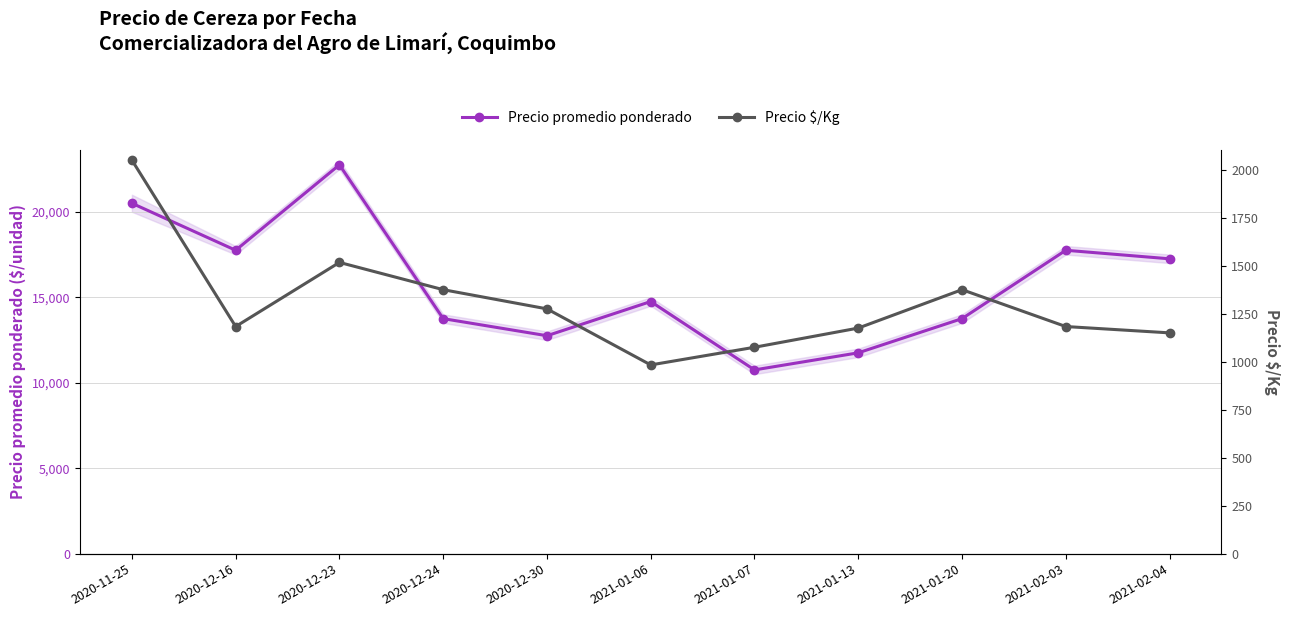

Is it true that Precio promedio ponderado equals 17750 at 2020-12-16?

True